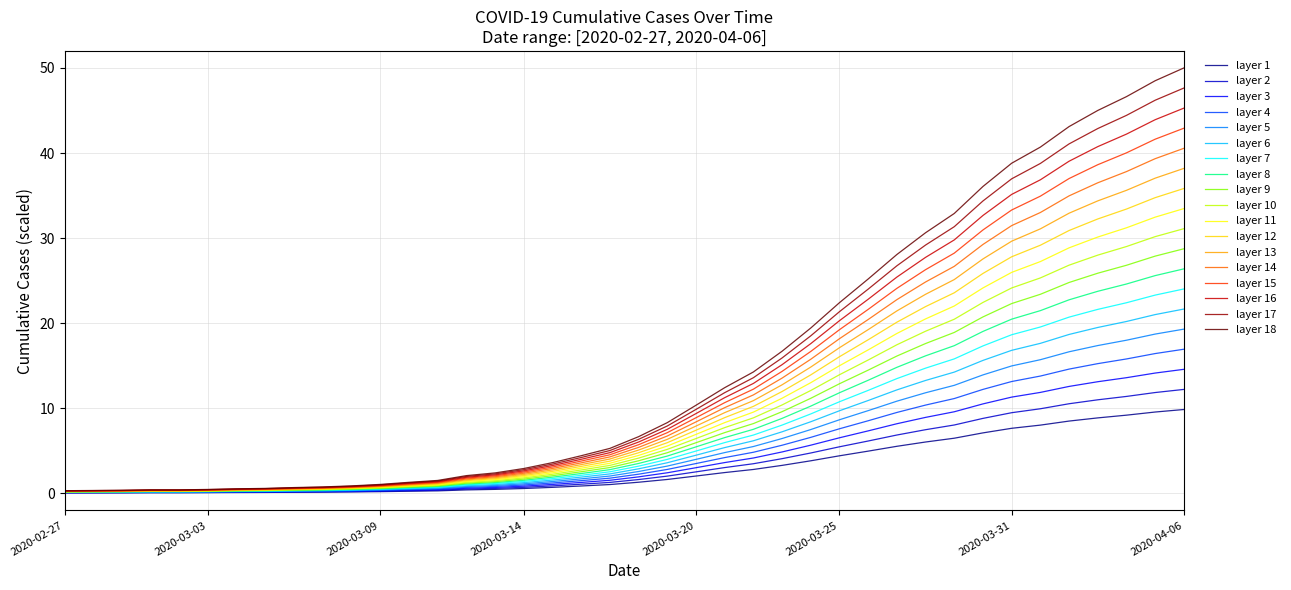

Which series has the largest range (max minus min)?

layer 18